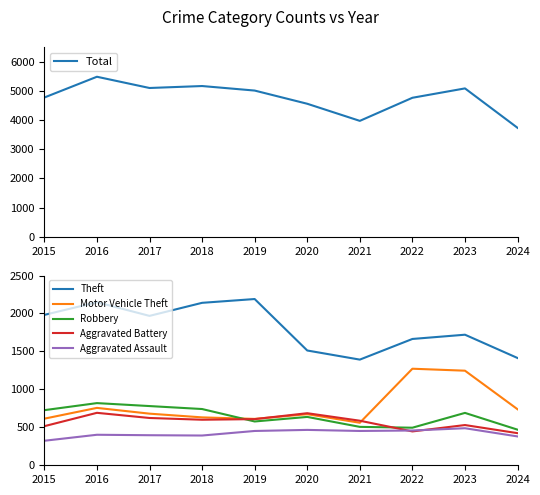

Rank the categories by Motor Vehicle Theft value from lowest to highest.

2021, 2019, 2015, 2018, 2020, 2017, 2024, 2016, 2023, 2022